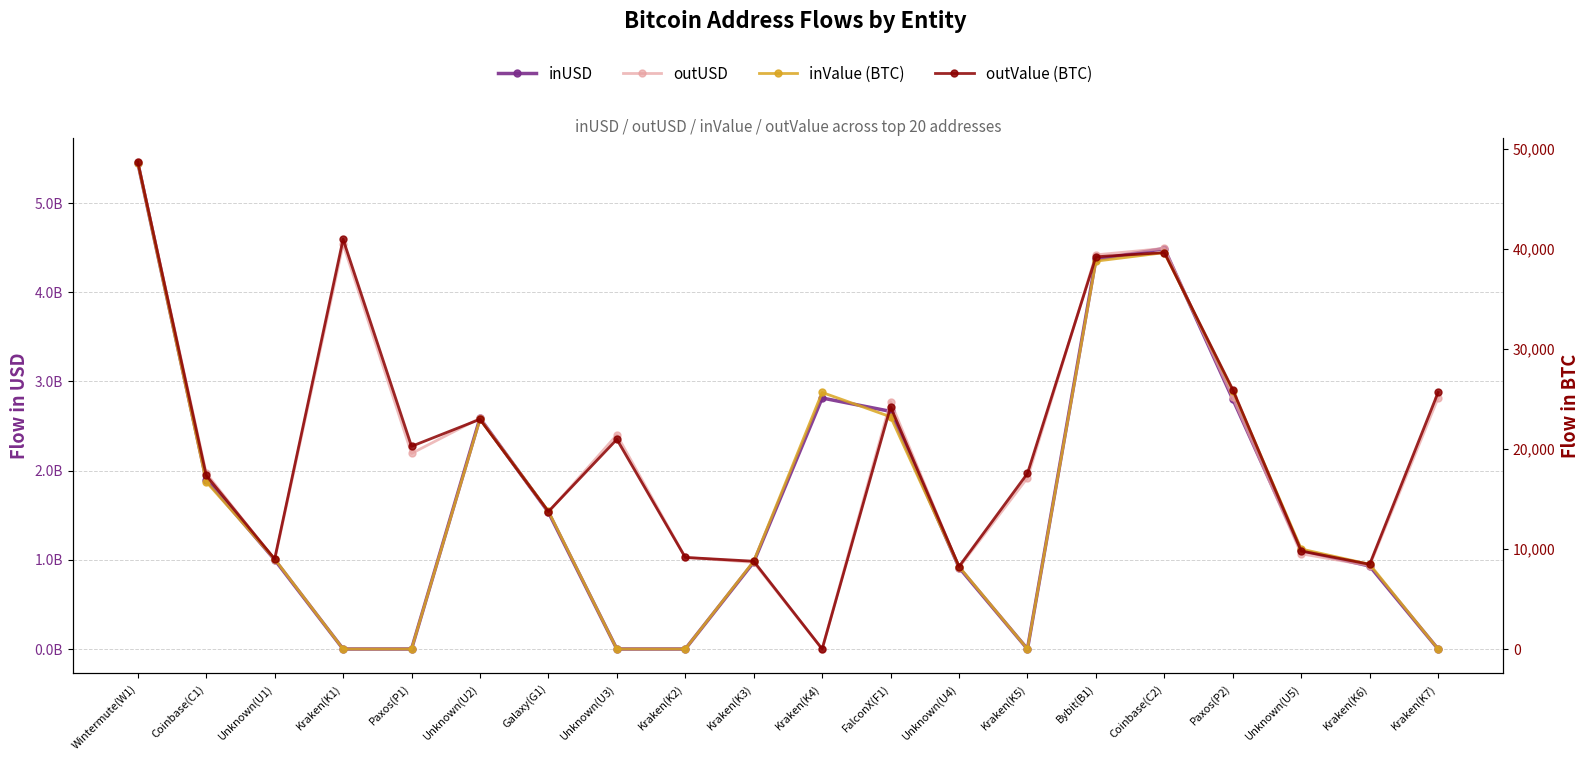

Between Unknown(U2) and Kraken(K6), which series saw the biggest shift?

inUSD